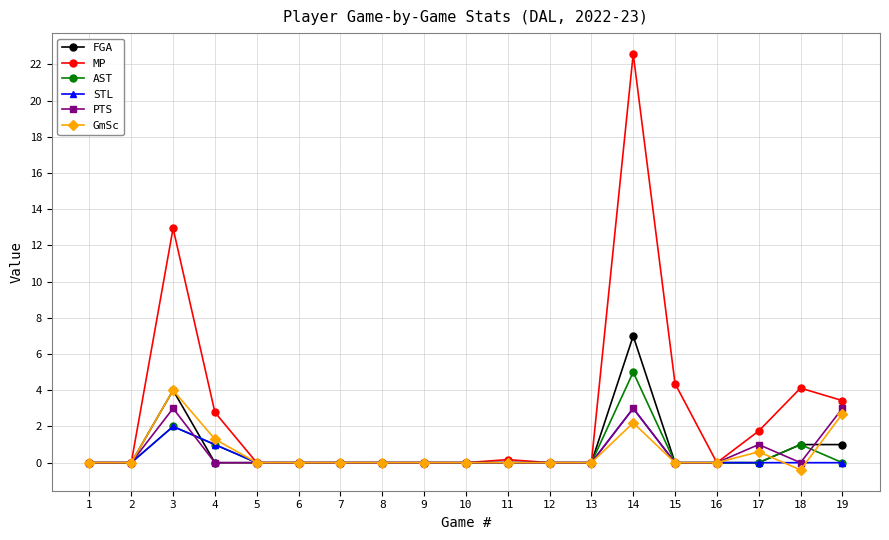

True or false: PTS has a value of -2.0 at 5.

False